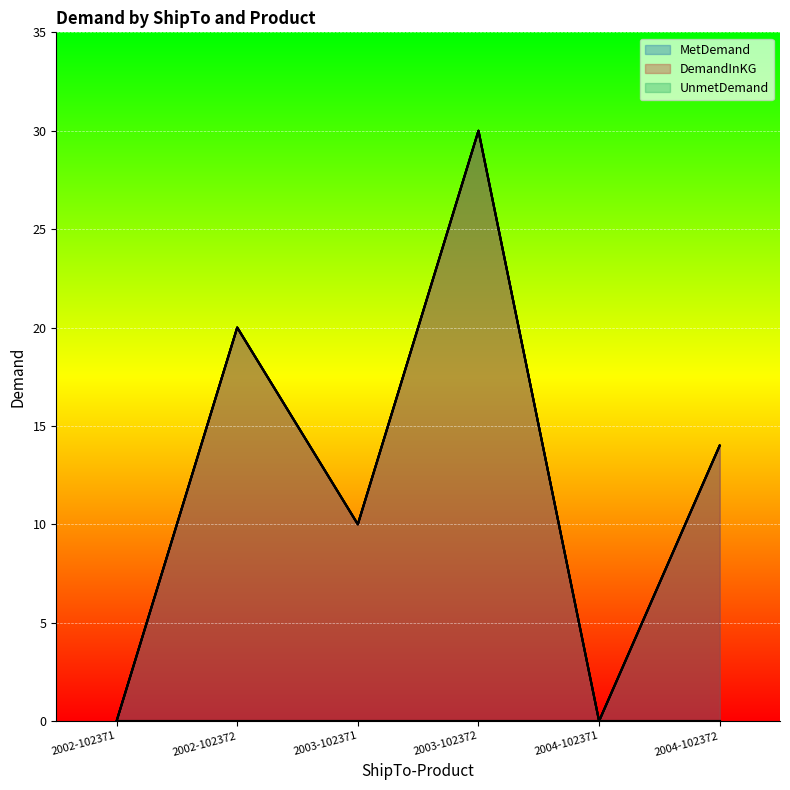

List the labels in order of MetDemand value, smallest first.

2002-102371, 2004-102371, 2003-102371, 2004-102372, 2002-102372, 2003-102372